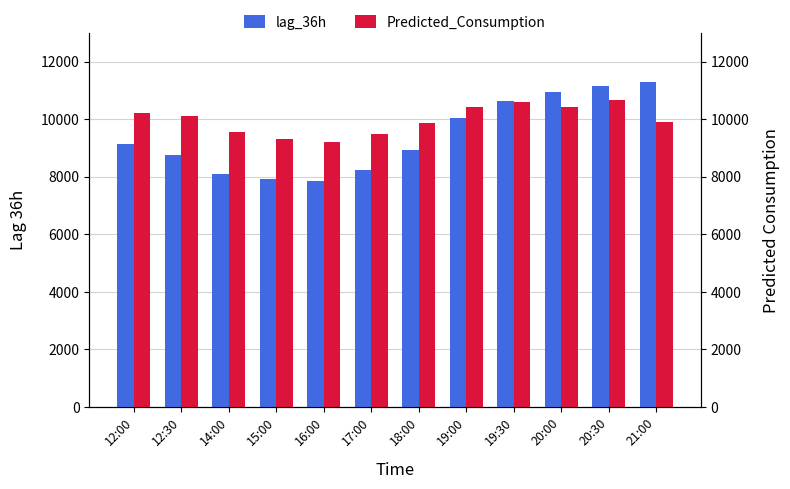

Rank the categories by lag_36h value from lowest to highest.

16:00, 15:00, 14:00, 17:00, 12:30, 18:00, 12:00, 19:00, 19:30, 20:00, 20:30, 21:00